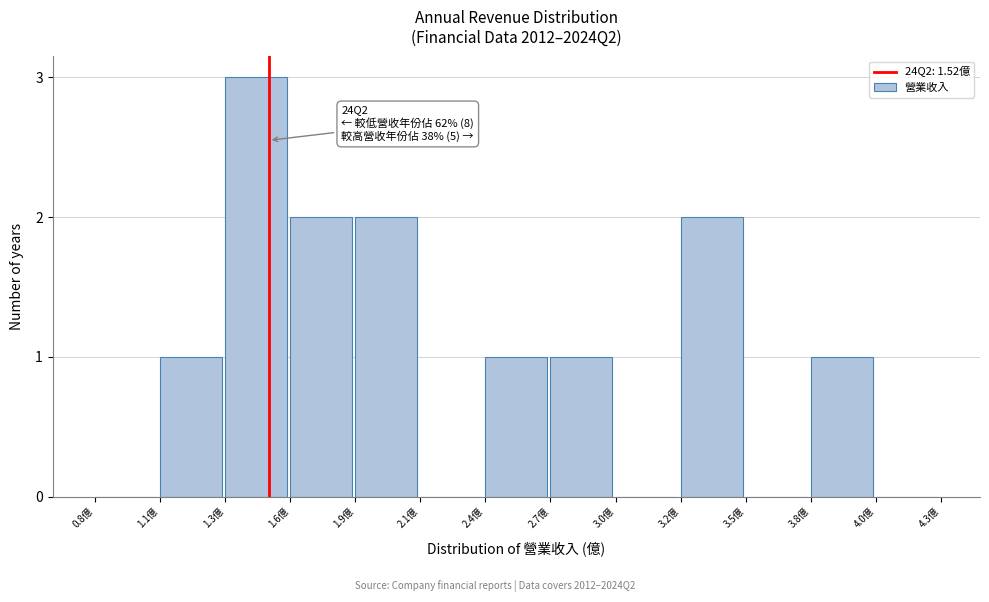

Reading left to right, what are all the values shown in this chart?

0.8億=0	1.1億=1	1.3億=3	1.6億=2	1.9億=2	2.1億=0	2.4億=1	2.7億=1	3.0億=0	3.2億=2	3.5億=0	3.8億=1	4.0億=0